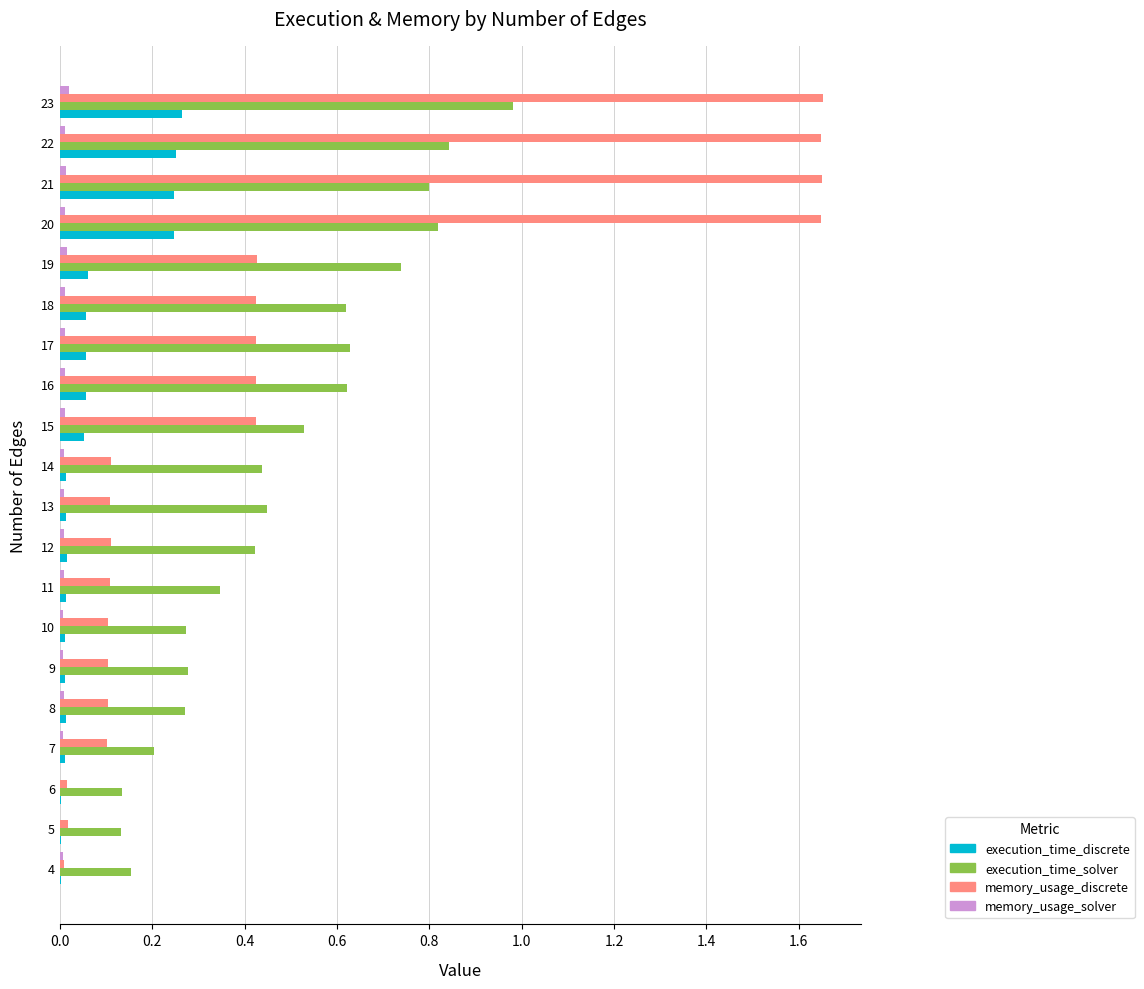

Between 7 and 16, which series saw the biggest shift?

execution_time_solver